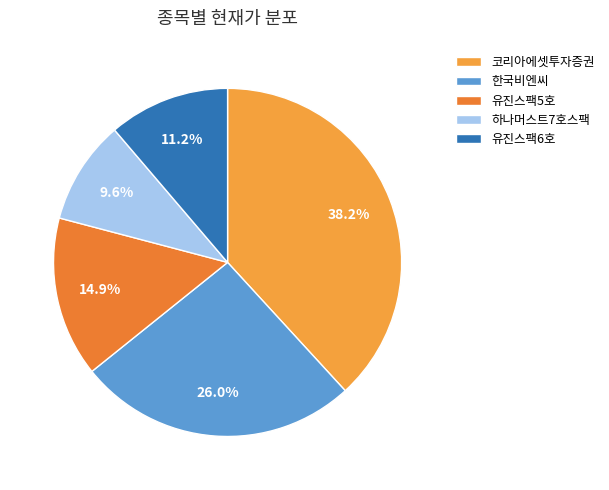

To the nearest percent, what is the difference between the largest and smallest slice percentages?

29%